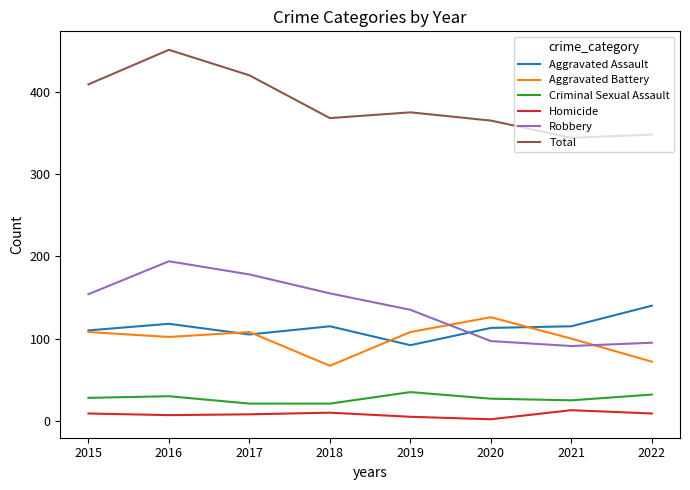

What is the maximum value shown in the chart?

451